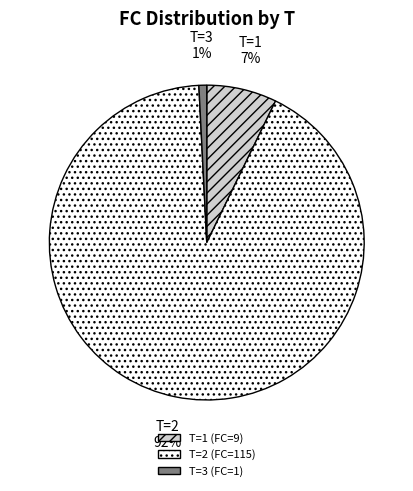

To the nearest percent, what is the average slice percentage?

33%